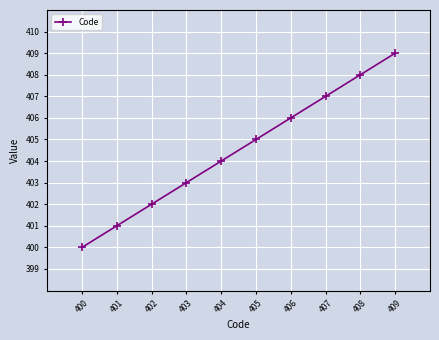

What is the difference between the maximum and minimum values?

9